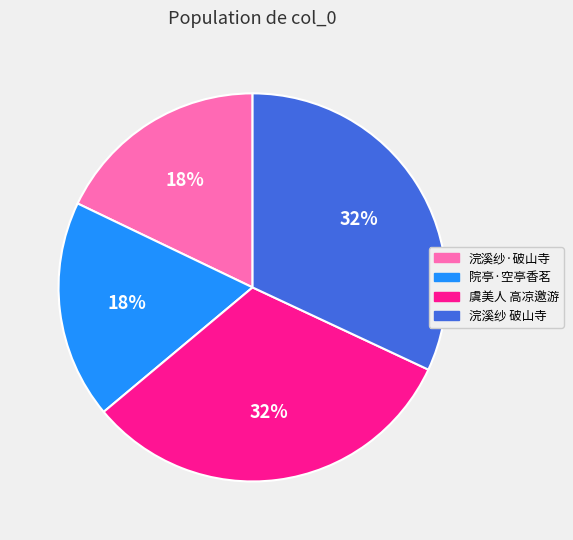

What percentage is the 院亭·空亭香茗 slice, to the nearest percent?

18%